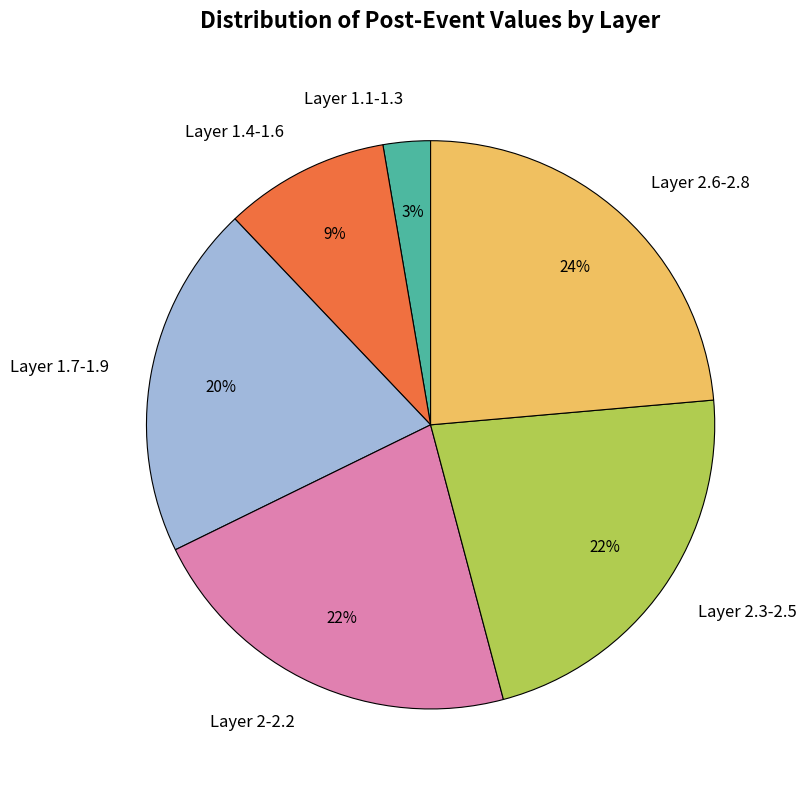

Do Layer 1.1-1.3 and Layer 1.7-1.9 together represent more than half of the pie?

No